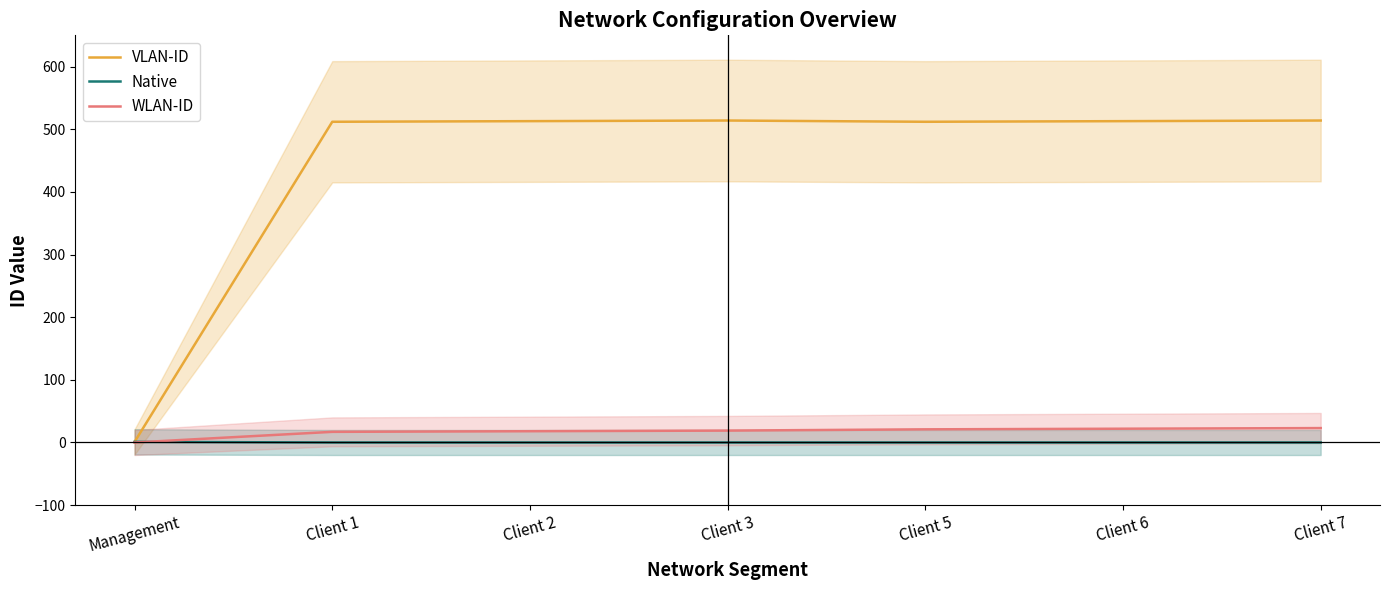

At Client 5, list the series in order from largest to smallest.

VLAN-ID, WLAN-ID, Native